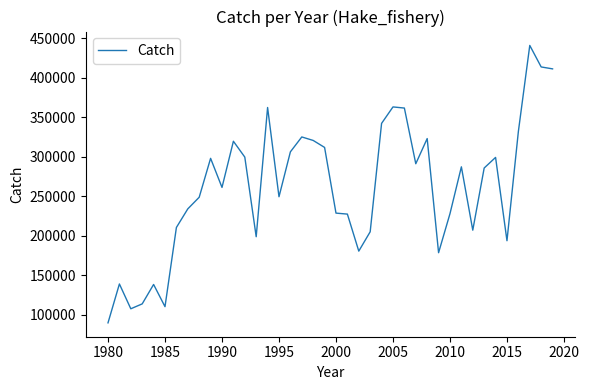

What is the greatest value displayed?

440949.8